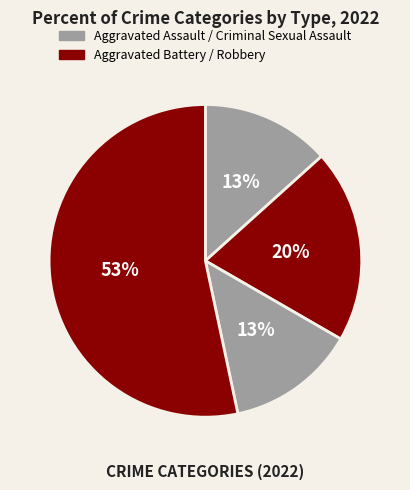

To the nearest percent, what is the average slice percentage?

25%